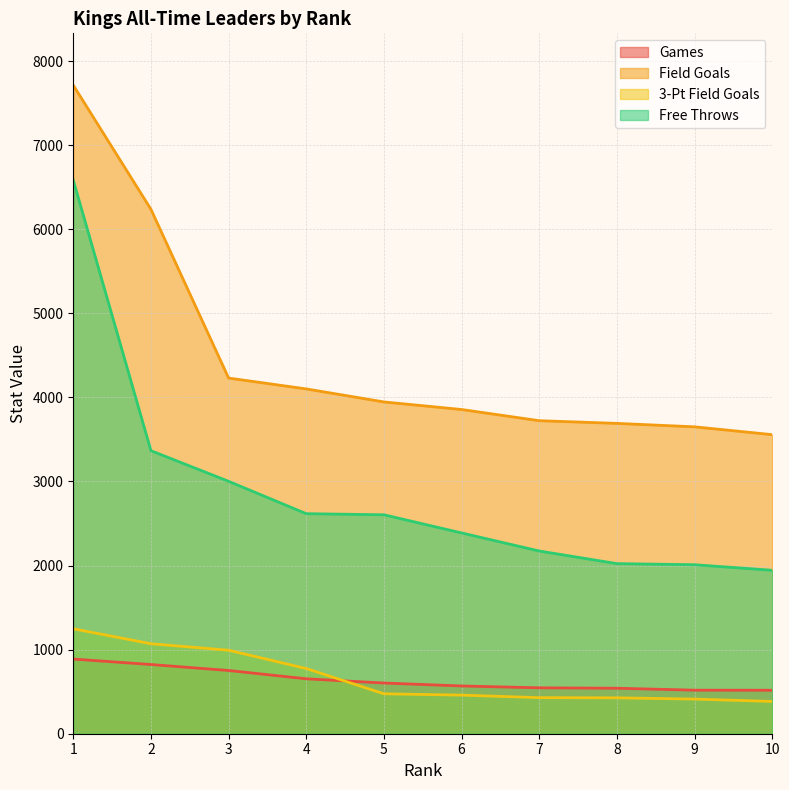

What is the sum of the Field Goals values at 3 and 5?

8176